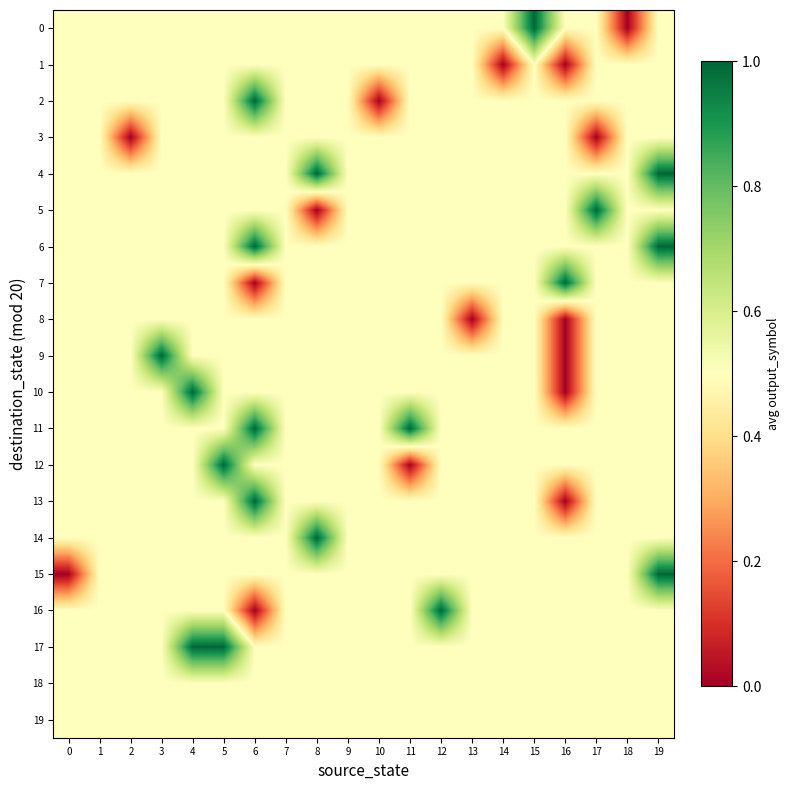

Reading left to right, what are all the values shown in this chart?

row_0: 0.5	0.5	0.5	0.5	0.5	0.5	0.5	0.5	0.5	0.5	0.5	0.5	0.5	0.5	0.5	1.0	0.5	0.5	0.0	0.5
row_1: 0.5	0.5	0.5	0.5	0.5	0.5	0.5	0.5	0.5	0.5	0.5	0.5	0.5	0.5	0.0	0.5	0.0	0.5	0.5	0.5
row_2: 0.5	0.5	0.5	0.5	0.5	0.5	1.0	0.5	0.5	0.5	0.0	0.5	0.5	0.5	0.5	0.5	0.5	0.5	0.5	0.5
row_3: 0.5	0.5	0.0	0.5	0.5	0.5	0.5	0.5	0.5	0.5	0.5	0.5	0.5	0.5	0.5	0.5	0.5	0.0	0.5	0.5
row_4: 0.5	0.5	0.5	0.5	0.5	0.5	0.5	0.5	1.0	0.5	0.5	0.5	0.5	0.5	0.5	0.5	0.5	0.5	0.5	1.0
row_5: 0.5	0.5	0.5	0.5	0.5	0.5	0.5	0.5	0.0	0.5	0.5	0.5	0.5	0.5	0.5	0.5	0.5	1.0	0.5	0.5
row_6: 0.5	0.5	0.5	0.5	0.5	0.5	1.0	0.5	0.5	0.5	0.5	0.5	0.5	0.5	0.5	0.5	0.5	0.5	0.5	1.0
row_7: 0.5	0.5	0.5	0.5	0.5	0.5	0.0	0.5	0.5	0.5	0.5	0.5	0.5	0.5	0.5	0.5	1.0	0.5	0.5	0.5
row_8: 0.5	0.5	0.5	0.5	0.5	0.5	0.5	0.5	0.5	0.5	0.5	0.5	0.5	0.0	0.5	0.5	0.0	0.5	0.5	0.5
row_9: 0.5	0.5	0.5	1.0	0.5	0.5	0.5	0.5	0.5	0.5	0.5	0.5	0.5	0.5	0.5	0.5	0.0	0.5	0.5	0.5
row_10: 0.5	0.5	0.5	0.5	1.0	0.5	0.5	0.5	0.5	0.5	0.5	0.5	0.5	0.5	0.5	0.5	0.0	0.5	0.5	0.5
row_11: 0.5	0.5	0.5	0.5	0.5	0.5	1.0	0.5	0.5	0.5	0.5	1.0	0.5	0.5	0.5	0.5	0.5	0.5	0.5	0.5
row_12: 0.5	0.5	0.5	0.5	0.5	1.0	0.5	0.5	0.5	0.5	0.5	0.0	0.5	0.5	0.5	0.5	0.5	0.5	0.5	0.5
row_13: 0.5	0.5	0.5	0.5	0.5	0.5	1.0	0.5	0.5	0.5	0.5	0.5	0.5	0.5	0.5	0.5	0.0	0.5	0.5	0.5
row_14: 0.5	0.5	0.5	0.5	0.5	0.5	0.5	0.5	1.0	0.5	0.5	0.5	0.5	0.5	0.5	0.5	0.5	0.5	0.5	0.5
row_15: 0.0	0.5	0.5	0.5	0.5	0.5	0.5	0.5	0.5	0.5	0.5	0.5	0.5	0.5	0.5	0.5	0.5	0.5	0.5	1.0
row_16: 0.5	0.5	0.5	0.5	0.5	0.5	0.0	0.5	0.5	0.5	0.5	0.5	1.0	0.5	0.5	0.5	0.5	0.5	0.5	0.5
row_17: 0.5	0.5	0.5	0.5	1.0	1.0	0.5	0.5	0.5	0.5	0.5	0.5	0.5	0.5	0.5	0.5	0.5	0.5	0.5	0.5
row_18: 0.5	0.5	0.5	0.5	0.5	0.5	0.5	0.5	0.5	0.5	0.5	0.5	0.5	0.5	0.5	0.5	0.5	0.5	0.5	0.5
row_19: 0.5	0.5	0.5	0.5	0.5	0.5	0.5	0.5	0.5	0.5	0.5	0.5	0.5	0.5	0.5	0.5	0.5	0.5	0.5	0.5